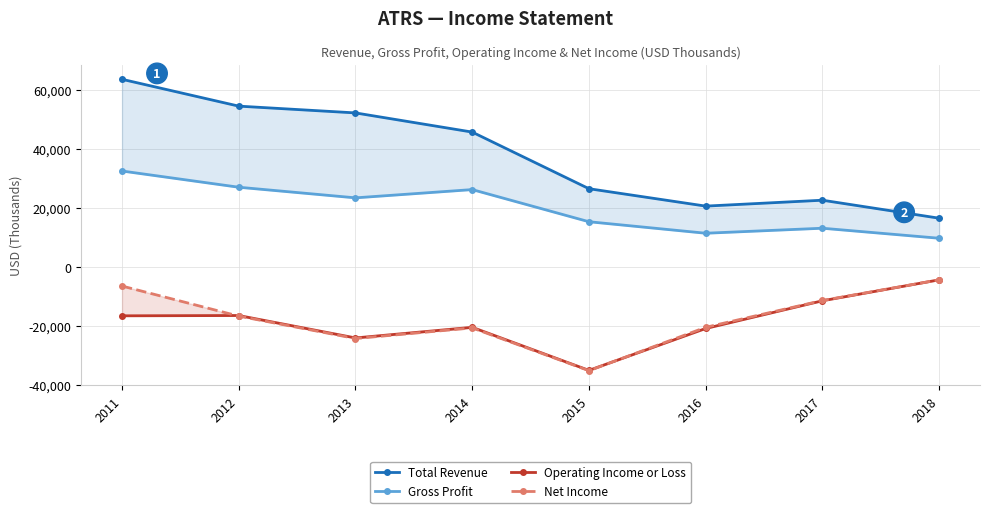

Is this an area chart (filled region under the line)?

No